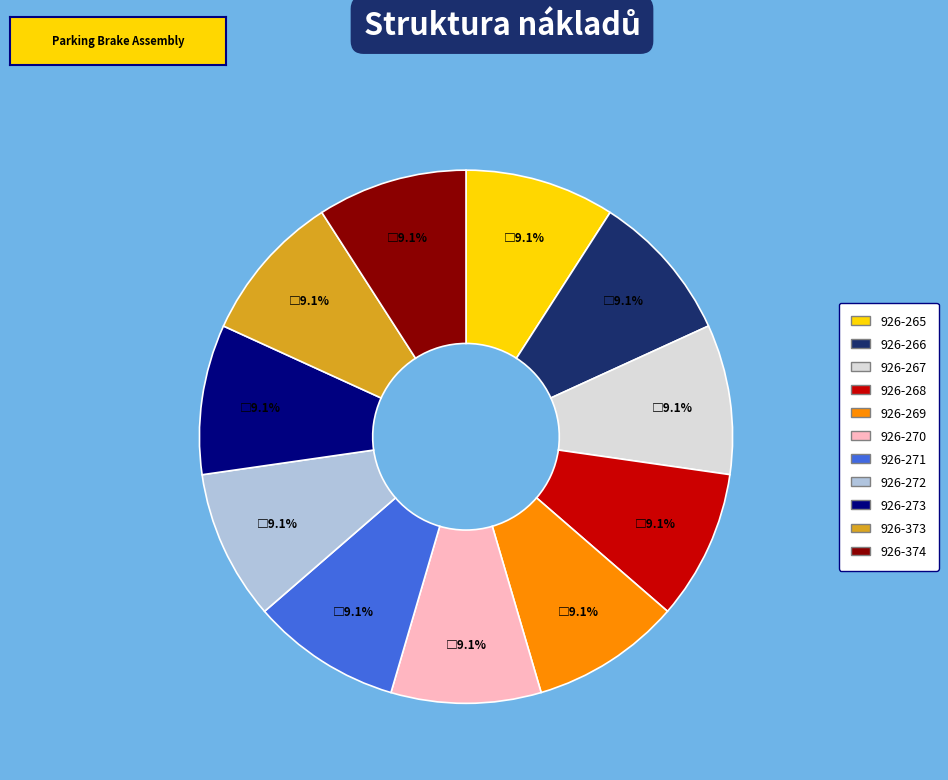

True or false: 926-268 accounts for 19% of the total.

False